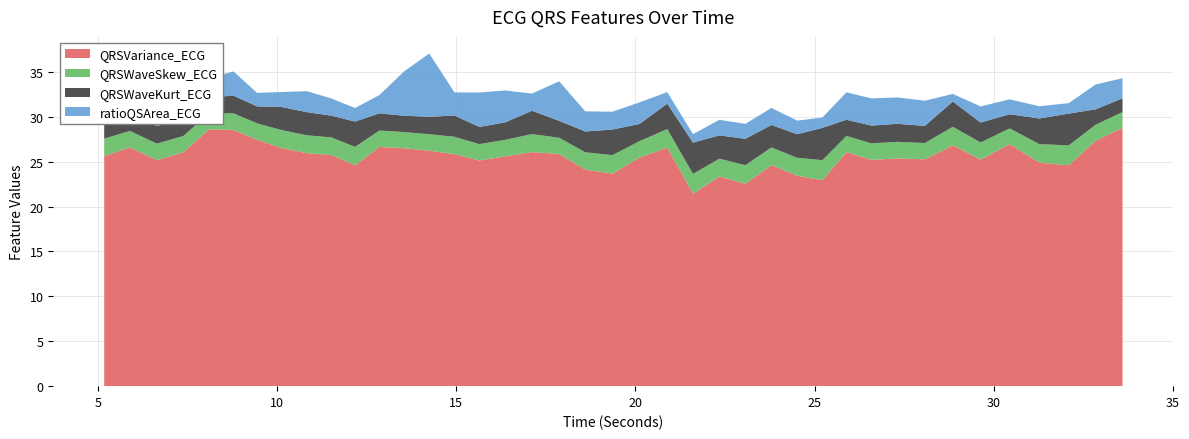

Reading left to right, what are all the values shown in this chart?

QRSVariance_ECG: 5.1796875=25.6	5.8984375=26.6	6.6484375=25.2	7.390625=26.1	8.1015625=28.6	8.7890625=28.5	9.4453125=27.5	10.125=26.5	10.8359375=25.9	11.515625=25.8	12.1796875=24.6	12.859375=26.6	13.546875=26.5	14.25=26.2	14.953125=25.8	15.6484375=25.1	16.375=25.6	17.1171875=26.1	17.875=25.9	18.6015625=24.1	19.359375=23.7	20.1171875=25.5	20.890625=26.6	21.609375=21.5	22.34375=23.3	23.0703125=22.5	23.796875=24.6	24.515625=23.4	25.21875=22.9	25.890625=26.1	26.5859375=25.2	27.3125=25.4	28.078125=25.3	28.859375=26.8	29.6328125=25.2	30.4453125=27.0	31.2734375=24.9	32.09375=24.6	32.84375=27.3	33.59375=28.8
QRSWaveSkew_ECG: 5.1796875=2.0	5.8984375=1.8	6.6484375=1.8	7.390625=1.8	8.1015625=1.8	8.7890625=1.8	9.4453125=1.8	10.125=2.0	10.8359375=2.0	11.515625=2.0	12.1796875=2.1	12.859375=1.8	13.546875=1.8	14.25=1.8	14.953125=1.9	15.6484375=1.8	16.375=1.8	17.1171875=2.0	17.875=1.8	18.6015625=1.9	19.359375=2.1	20.1171875=1.8	20.890625=2.1	21.609375=2.2	22.34375=2.0	23.0703125=2.1	23.796875=2.0	24.515625=2.0	25.21875=2.2	25.890625=1.8	26.5859375=1.8	27.3125=1.8	28.078125=1.8	28.859375=2.1	29.6328125=1.9	30.4453125=1.7	31.2734375=2.1	32.09375=2.2	32.84375=1.8	33.59375=1.7
QRSWaveKurt_ECG: 5.1796875=2.4	5.8984375=1.9	6.6484375=2.0	7.390625=1.9	8.1015625=1.8	8.7890625=2.0	9.4453125=1.9	10.125=2.6	10.8359375=2.6	11.515625=2.4	12.1796875=2.8	12.859375=1.9	13.546875=1.8	14.25=1.9	14.953125=2.4	15.6484375=1.9	16.375=2.0	17.1171875=2.6	17.875=1.9	18.6015625=2.3	19.359375=2.9	20.1171875=1.9	20.890625=2.8	21.609375=3.5	22.34375=2.6	23.0703125=2.9	23.796875=2.5	24.515625=2.6	25.21875=3.6	25.890625=1.8	26.5859375=2.0	27.3125=2.0	28.078125=1.9	28.859375=2.8	29.6328125=2.2	30.4453125=1.6	31.2734375=2.9	32.09375=3.5	32.84375=1.7	33.59375=1.5
ratioQSArea_ECG: 5.1796875=2.2	5.8984375=0.4	6.6484375=2.9	7.390625=3.2	8.1015625=2.1	8.7890625=2.7	9.4453125=1.5	10.125=1.7	10.8359375=2.3	11.515625=1.9	12.1796875=1.5	12.859375=2.0	13.546875=4.9	14.25=7.0	14.953125=2.6	15.6484375=3.8	16.375=3.5	17.1171875=1.9	17.875=4.4	18.6015625=2.2	19.359375=2.0	20.1171875=2.4	20.890625=1.3	21.609375=0.9	22.34375=1.7	23.0703125=1.7	23.796875=1.9	24.515625=1.5	25.21875=1.2	25.890625=3.1	26.5859375=3.0	27.3125=2.9	28.078125=2.8	28.859375=0.8	29.6328125=1.8	30.4453125=1.7	31.2734375=1.4	32.09375=1.2	32.84375=2.8	33.59375=2.2